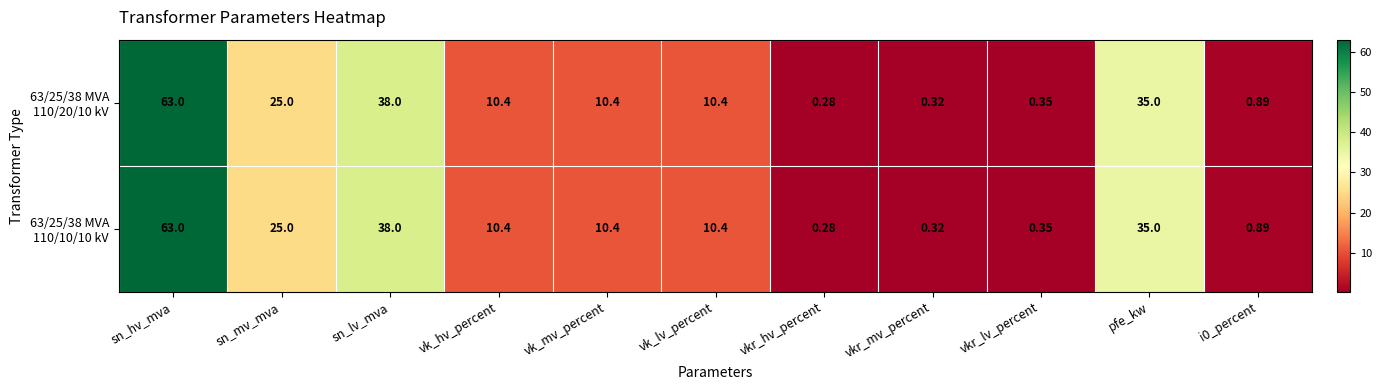

At which category is the sum across all series the highest?

sn_hv_mva